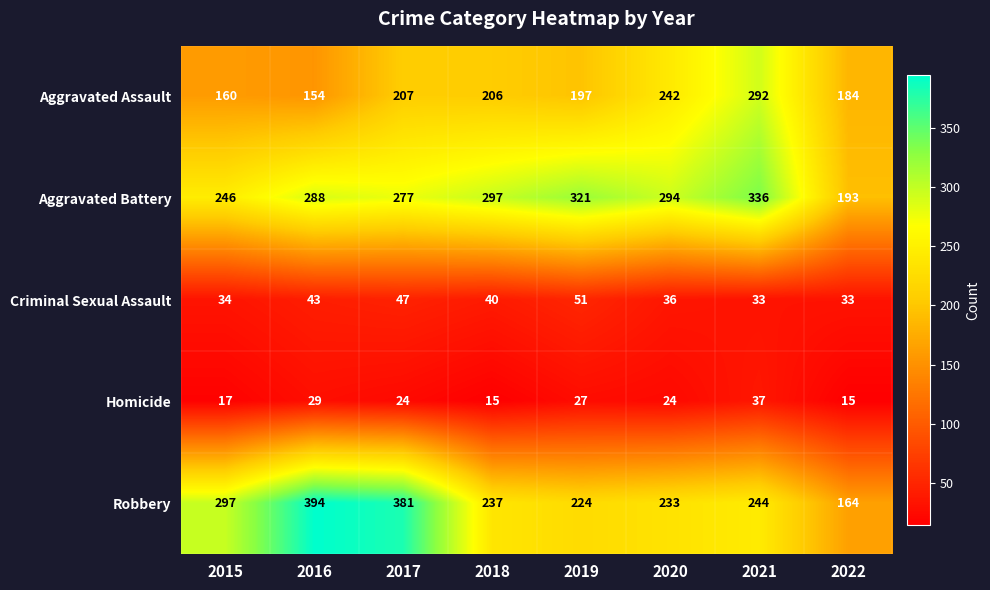

What is the smallest value displayed?

15